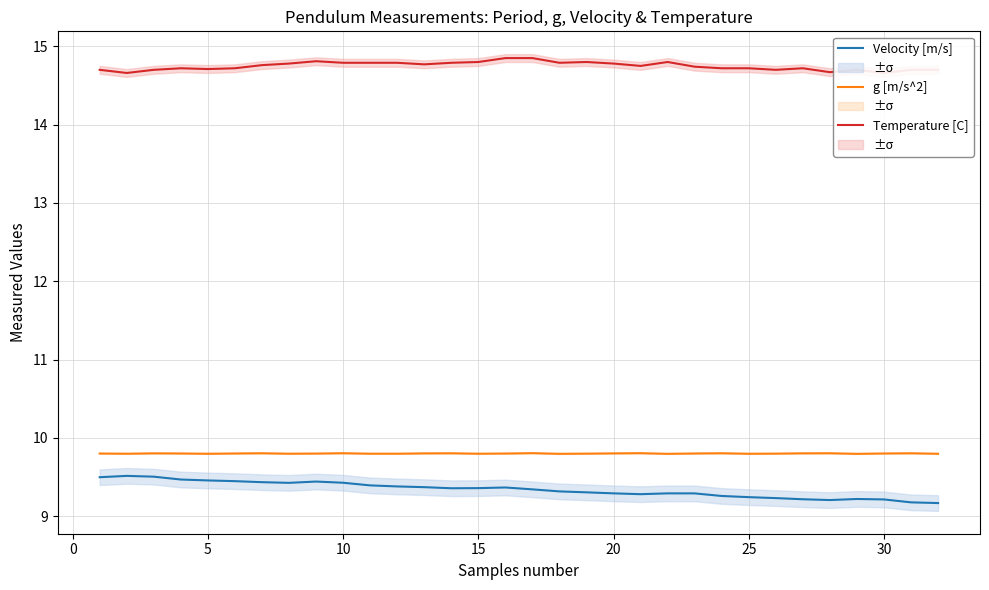

True or false: Velocity [m/s] and g [m/s^2] cross at least once.

False